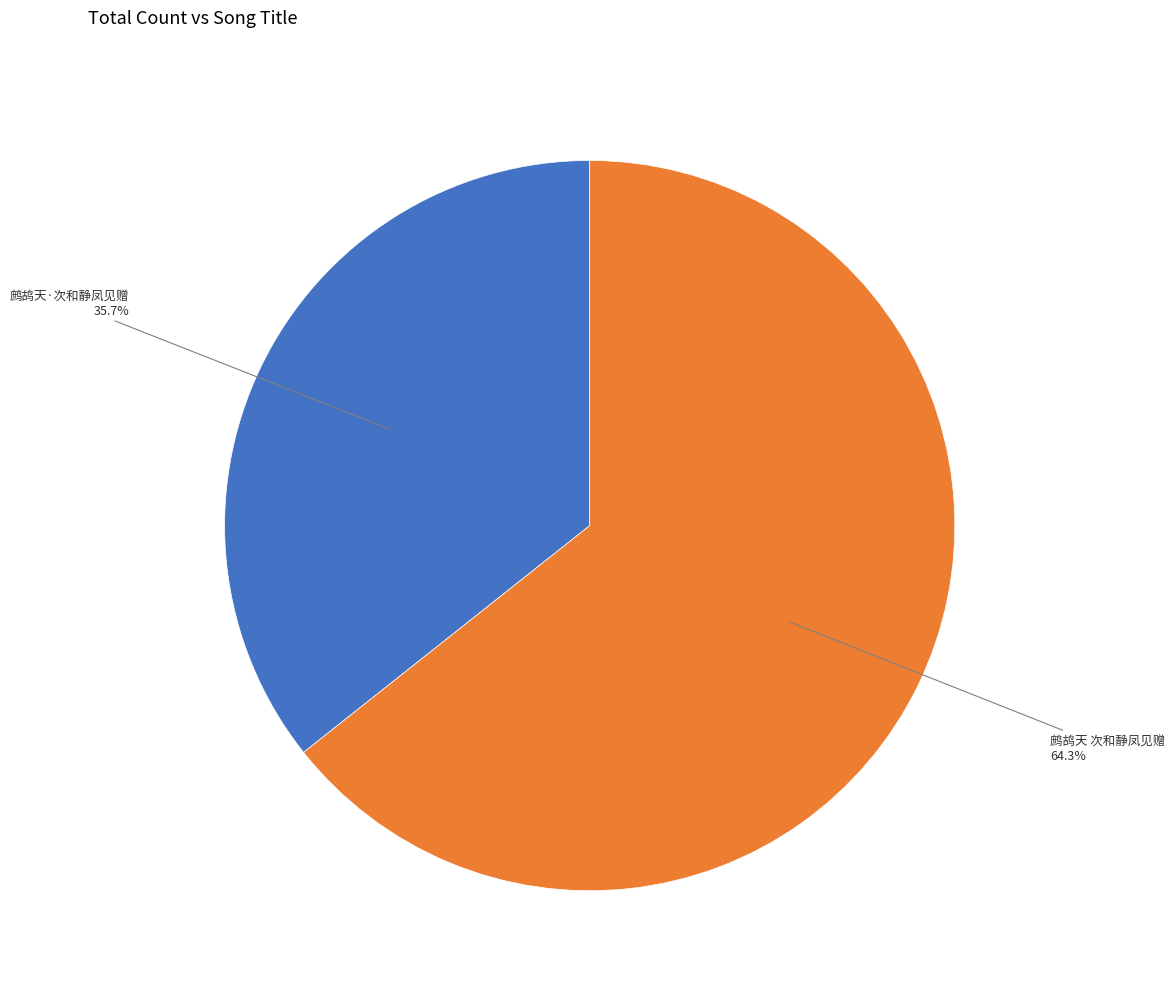

What is the largest slice in the pie chart?

鹧鸪天 次和静凤见赠